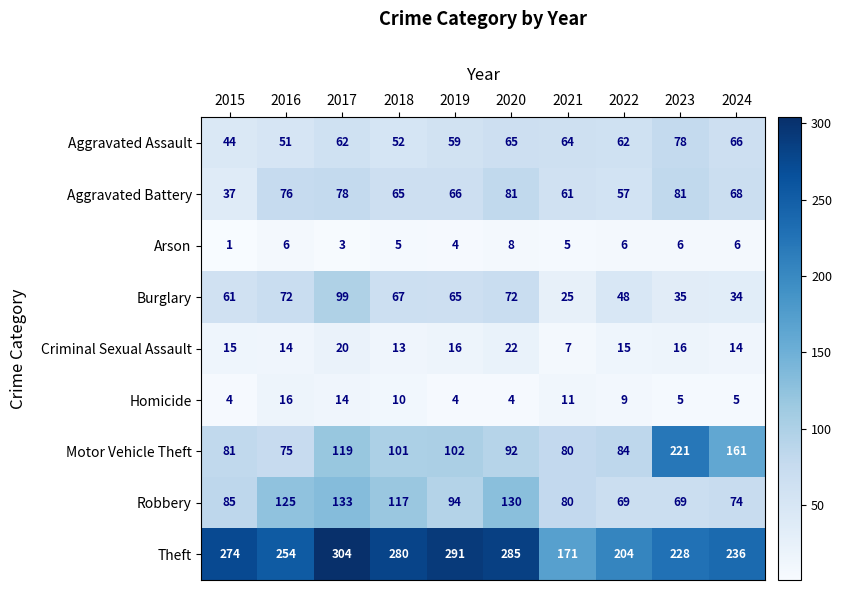

What is the total value across all series at 2021?

504